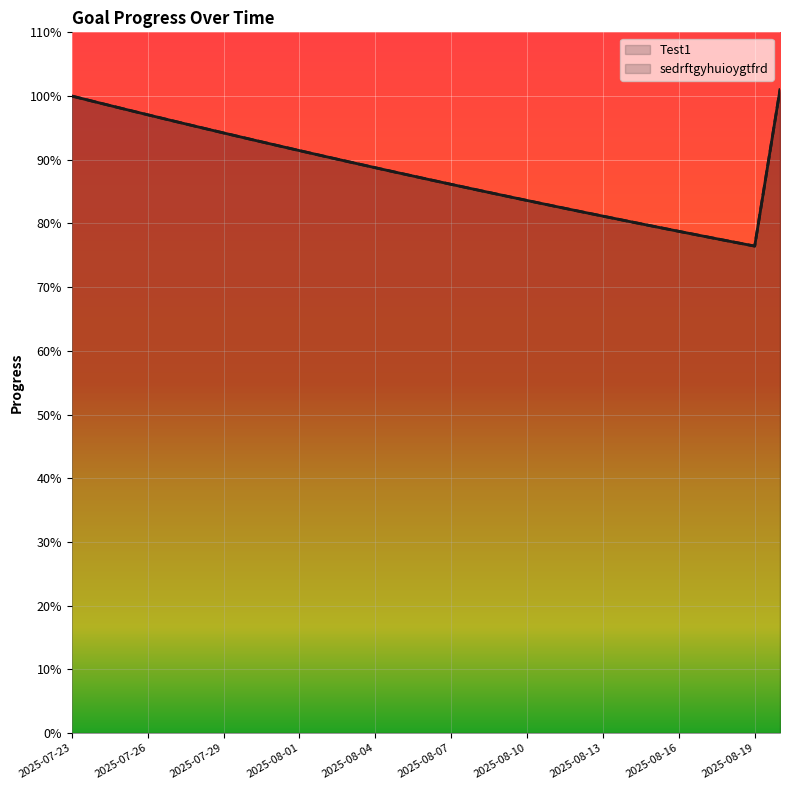

What is the difference between the second highest and minimum values in the Test1 series?

0.2